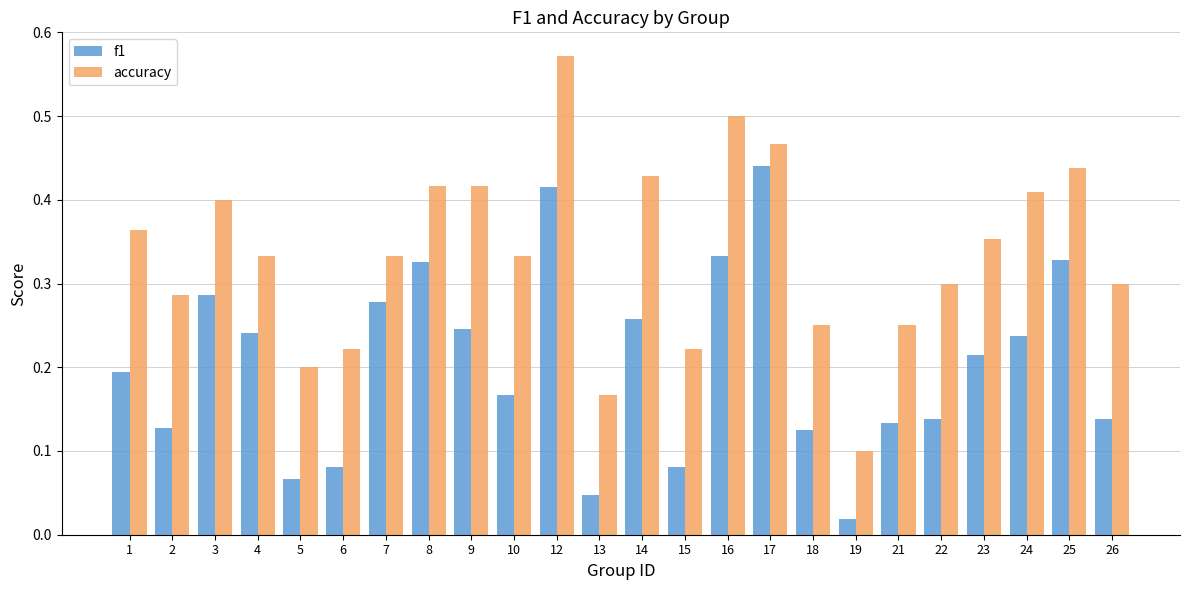

The f1 series shows 0.1 at 21. True or false?

True